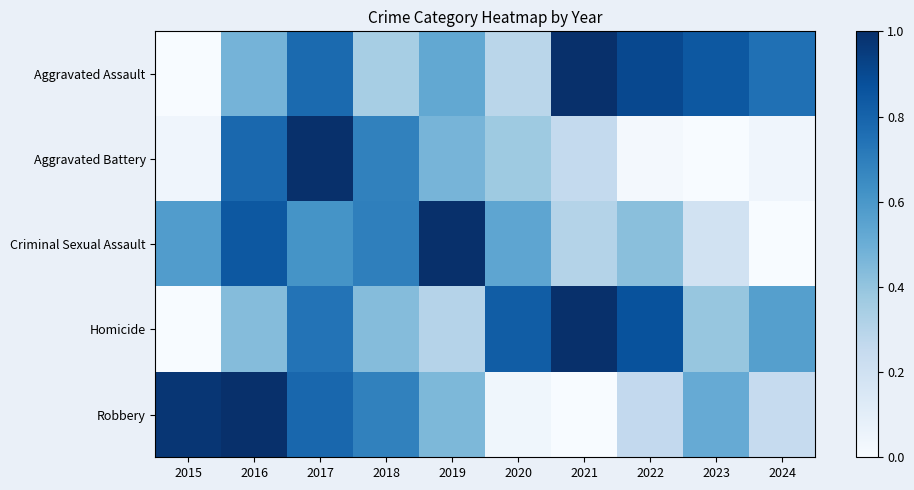

Between 2015 and 2017, which is larger?

2017